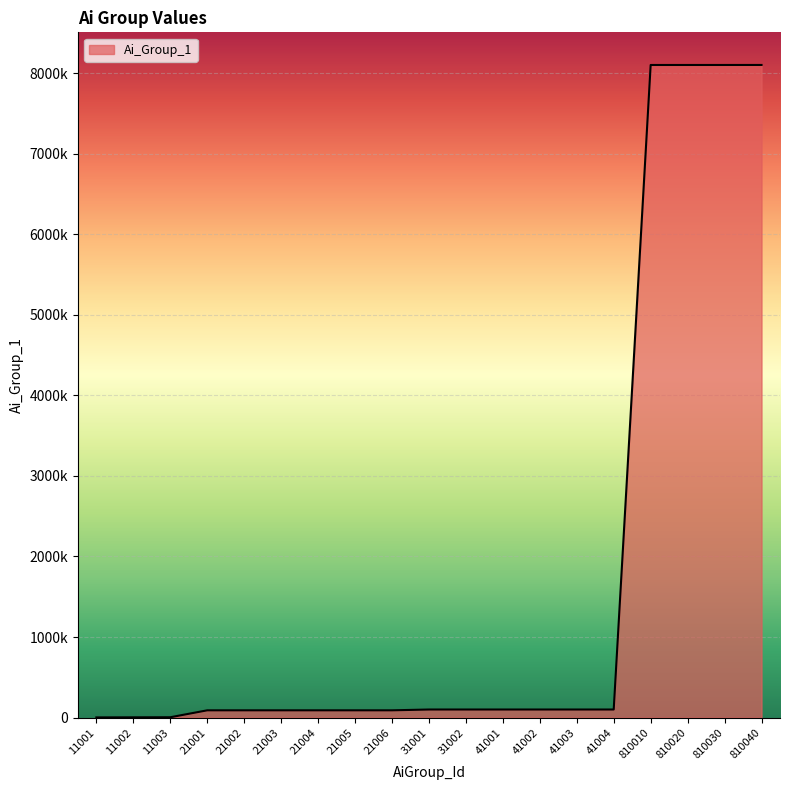

What is the value of the 6th point from the left?

90003